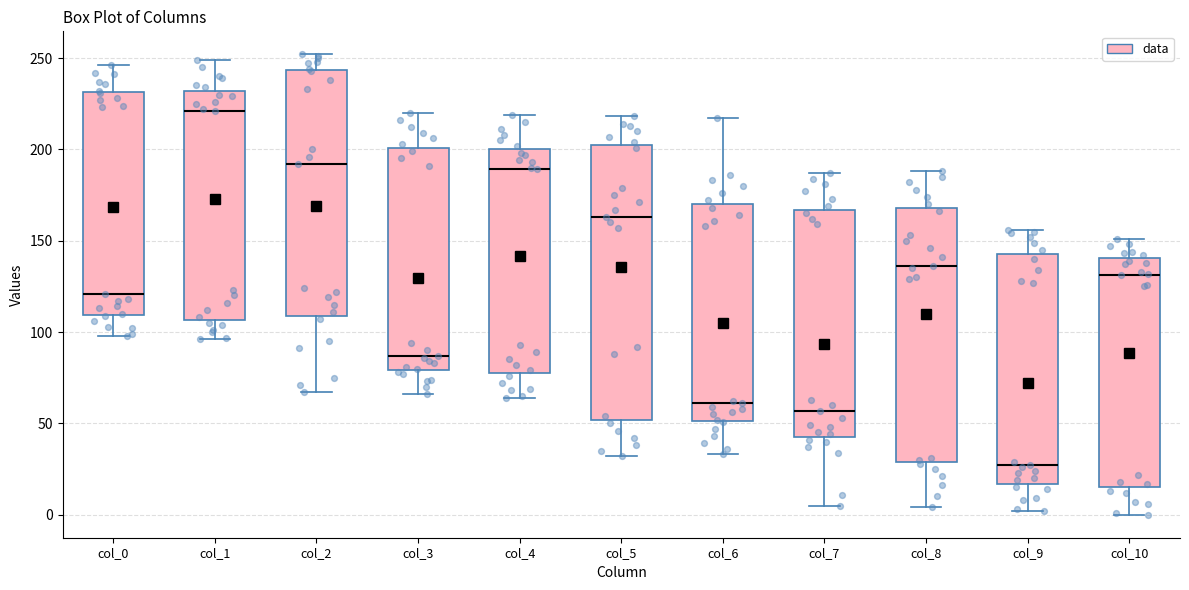

Which box's median line is the lowest?

col_9